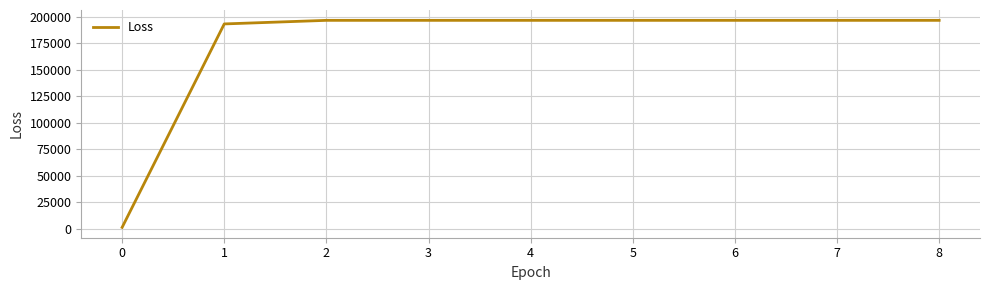

What is the difference between the maximum and minimum values?

195285.7